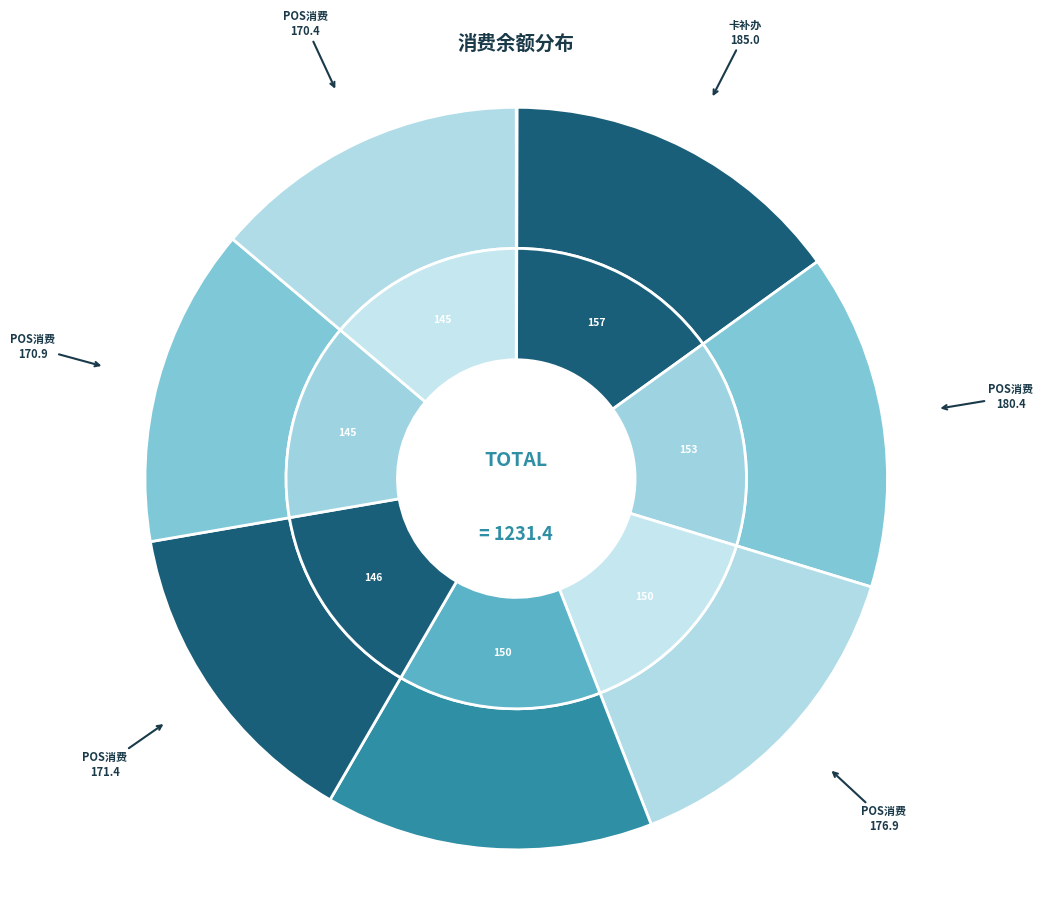

To the nearest percent, what percentage of the pie is POS消费(开水)_1?

15%